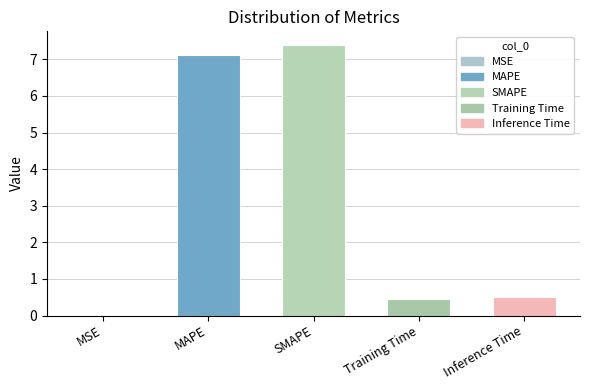

What is the sum of the values at MAPE and Training Time?

7.6